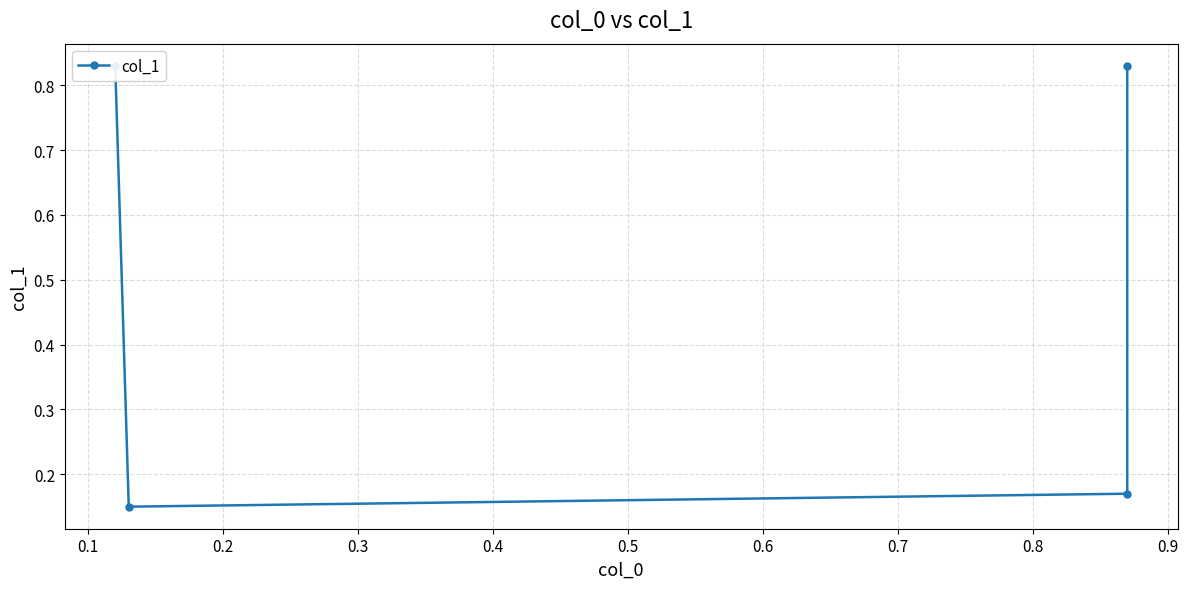

What is the smallest value displayed?

0.1